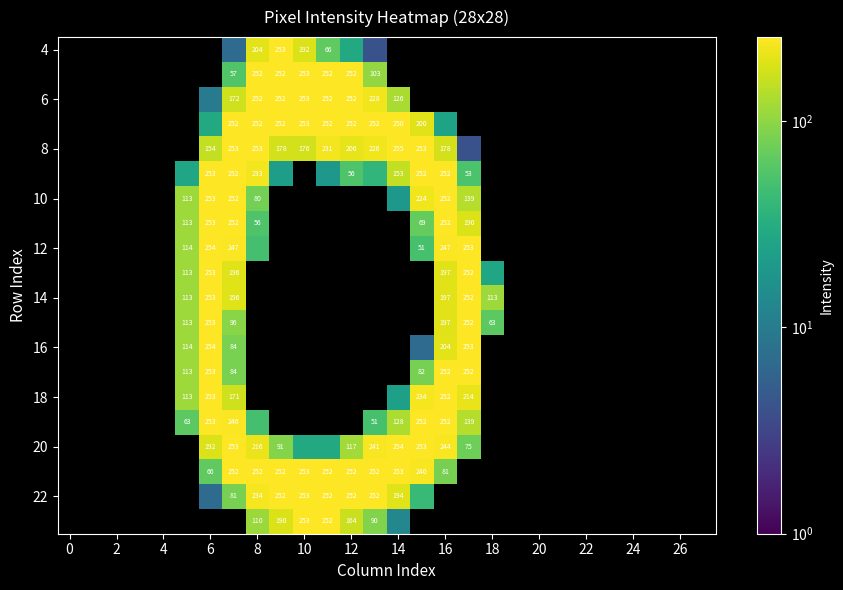

True or false: 8 has a value of 117 at 8.

False